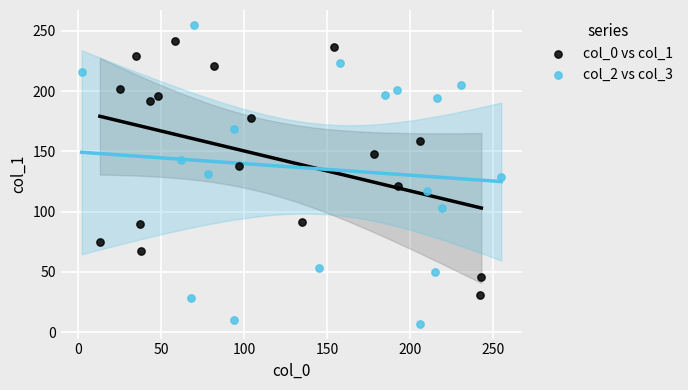

Which series reaches the maximum Y coordinate?

col_2 vs col_3